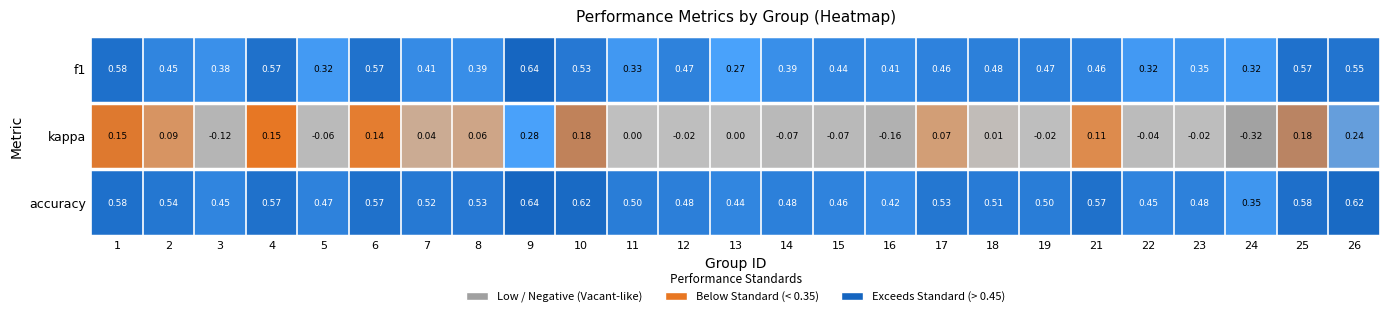

Which series changed the most between 11 and 16?

kappa